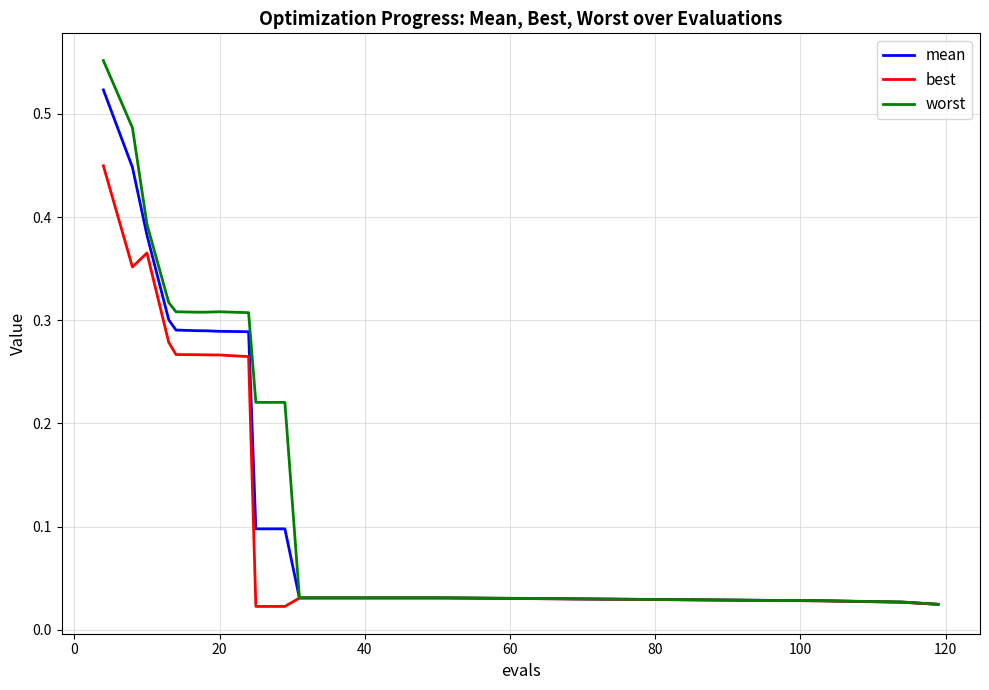

What are all the series names shown in the legend?

mean, best, worst